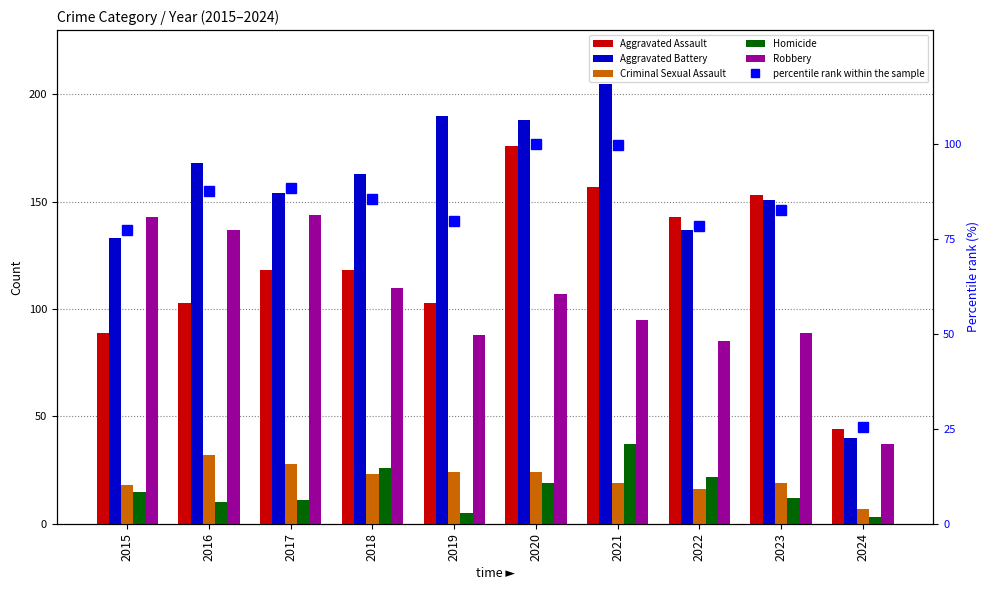

Which series has the largest range (max minus min)?

Aggravated Battery